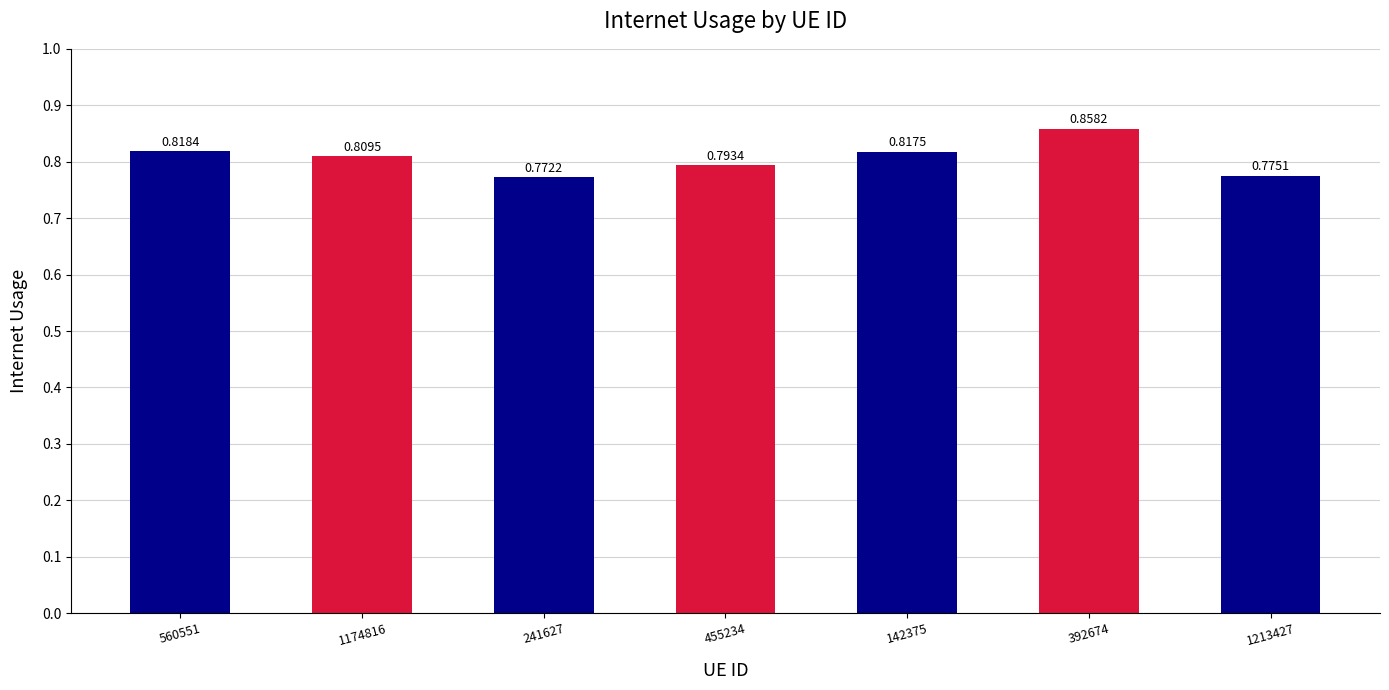

True or false: the data shows 0.2 at 1174816.

False